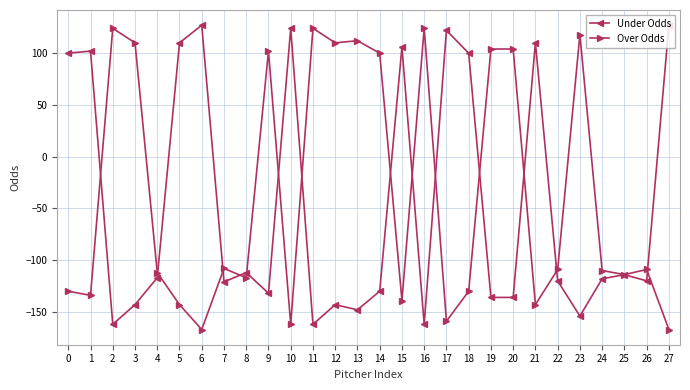

At which category does Under Odds reach its first local valley?

2